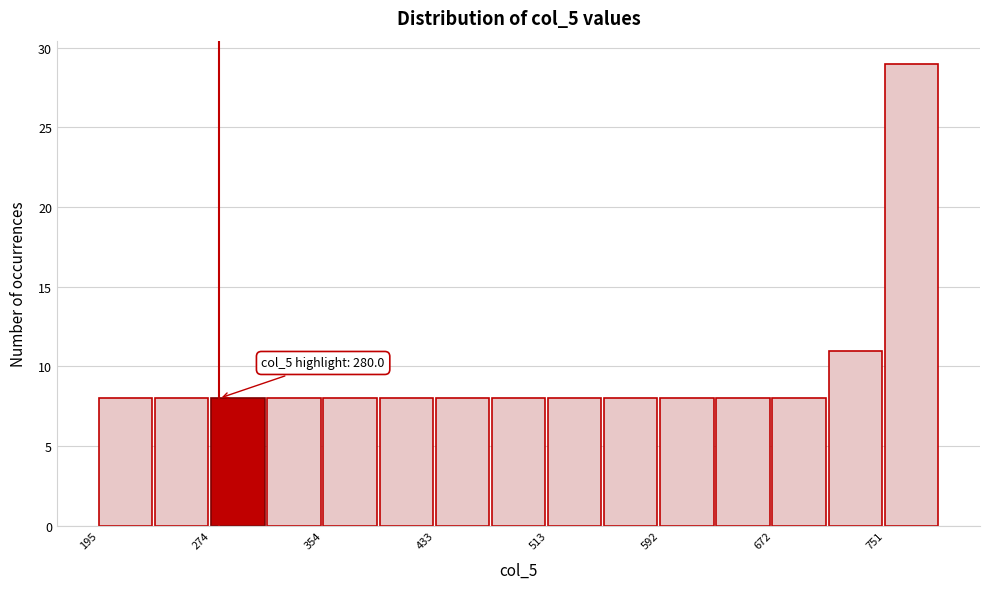

Read against the x-axis, roughly where is the centre of the tallest bar?

770